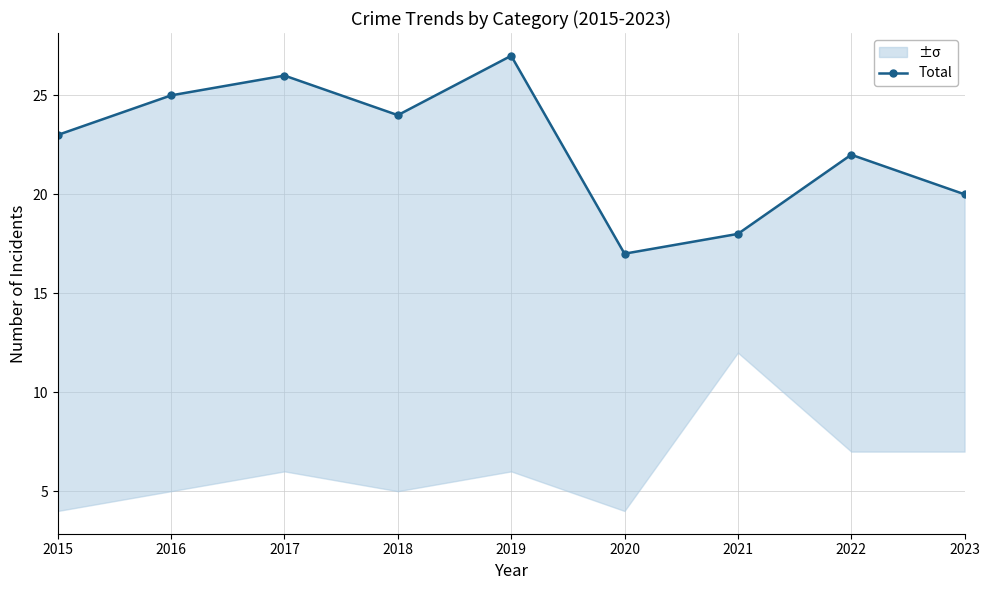

At which category does the data reach its first local peak?

2017